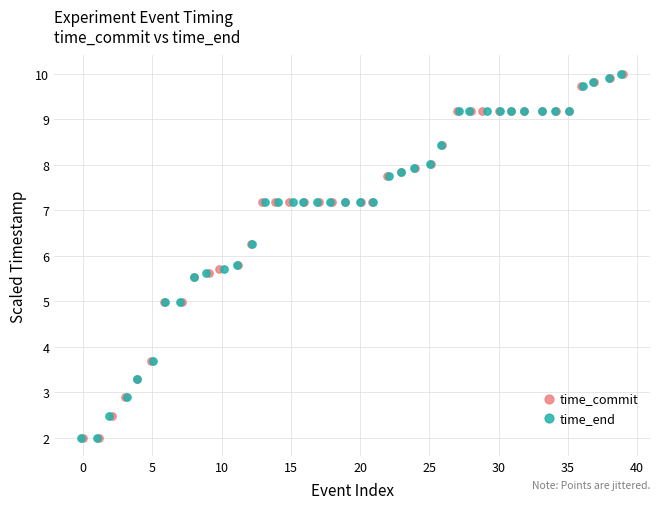

Which series has the largest Y range (max minus min)?

time_end